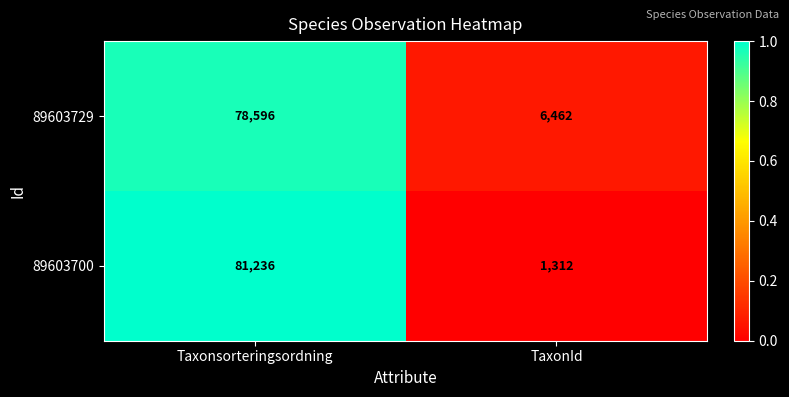

Which series has the widest spread of values?

89603700